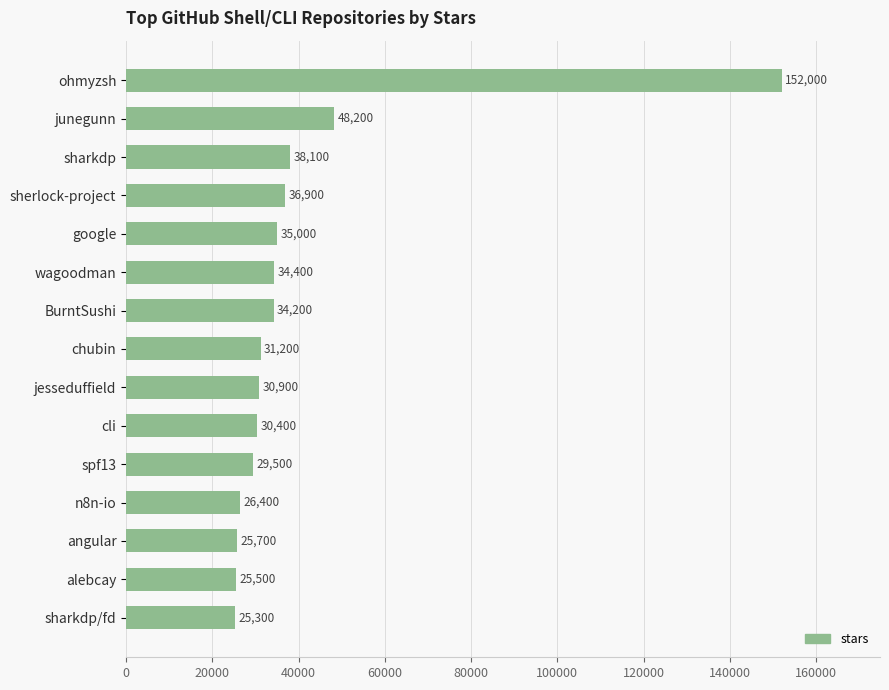

Where is the data nearest to the value 88650?

junegunn